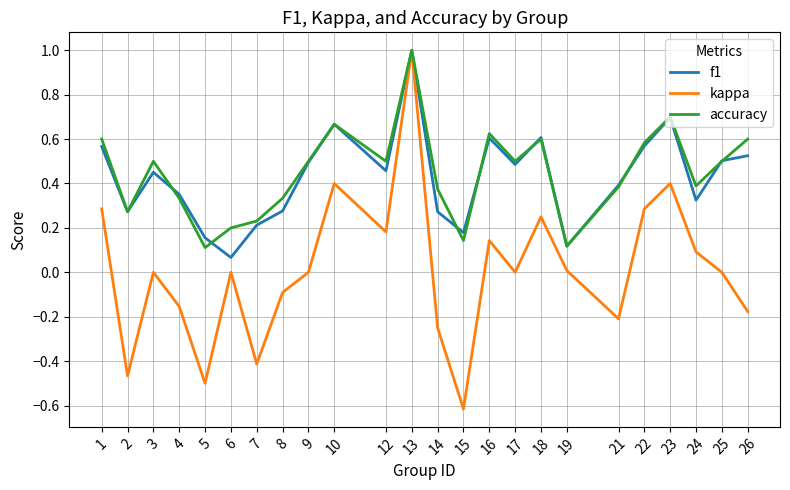

Which label corresponds to the largest value in the chart?

13